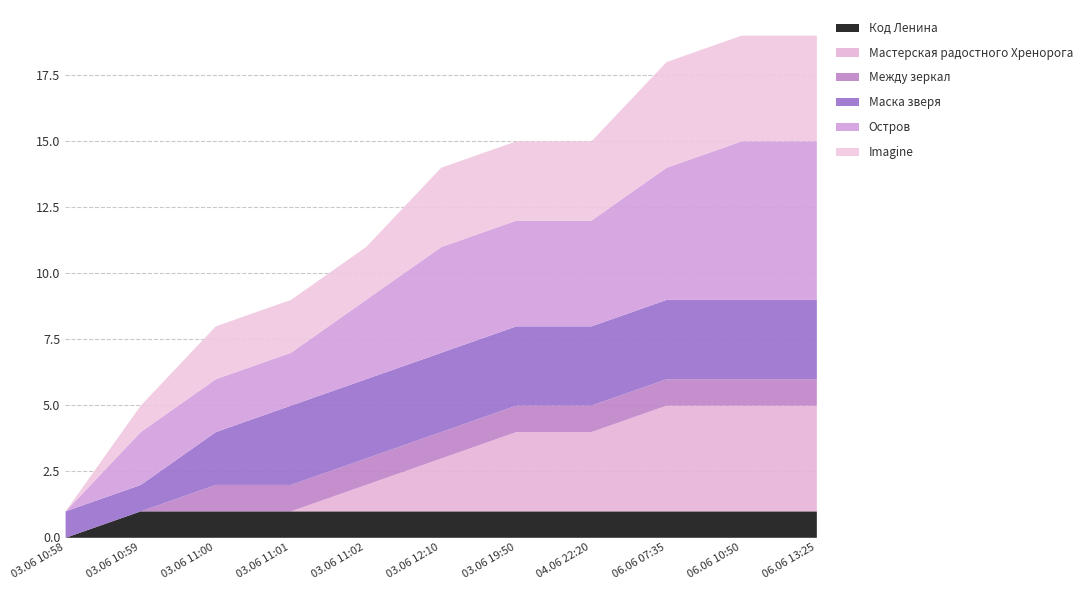

Does the chart display data point markers on the line(s)?

No